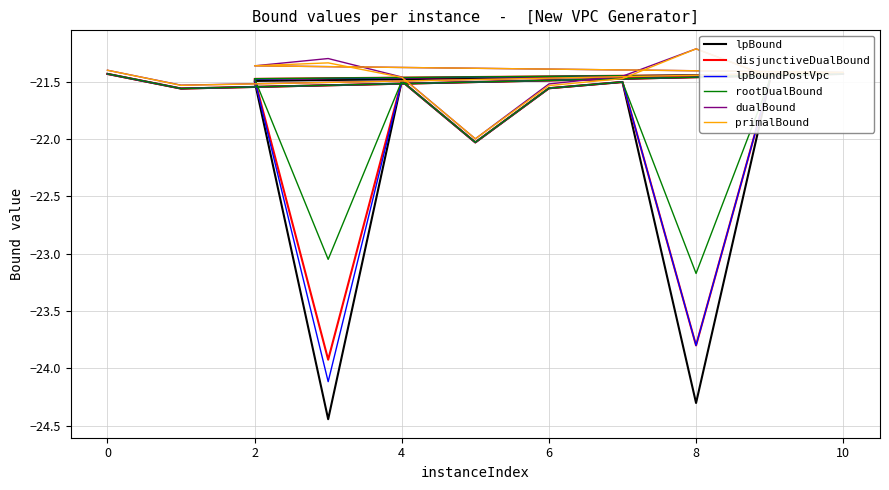

What is the value of the dualBound point at the 4th from the left?

-21.4